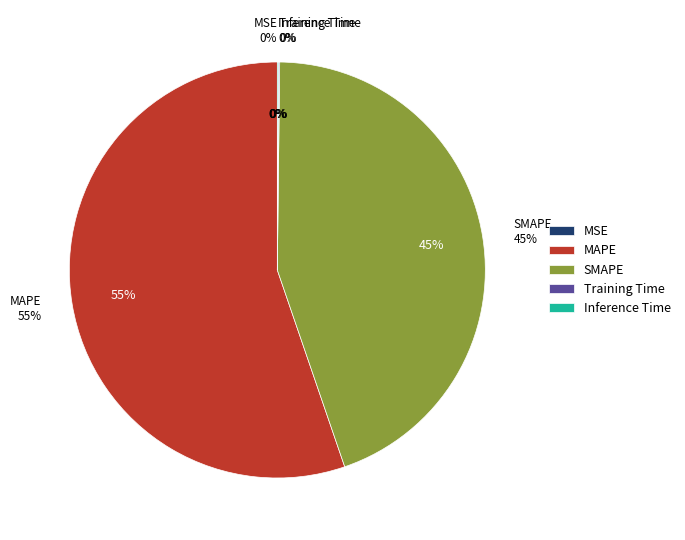

Does Training Time represent more than half of the total?

No